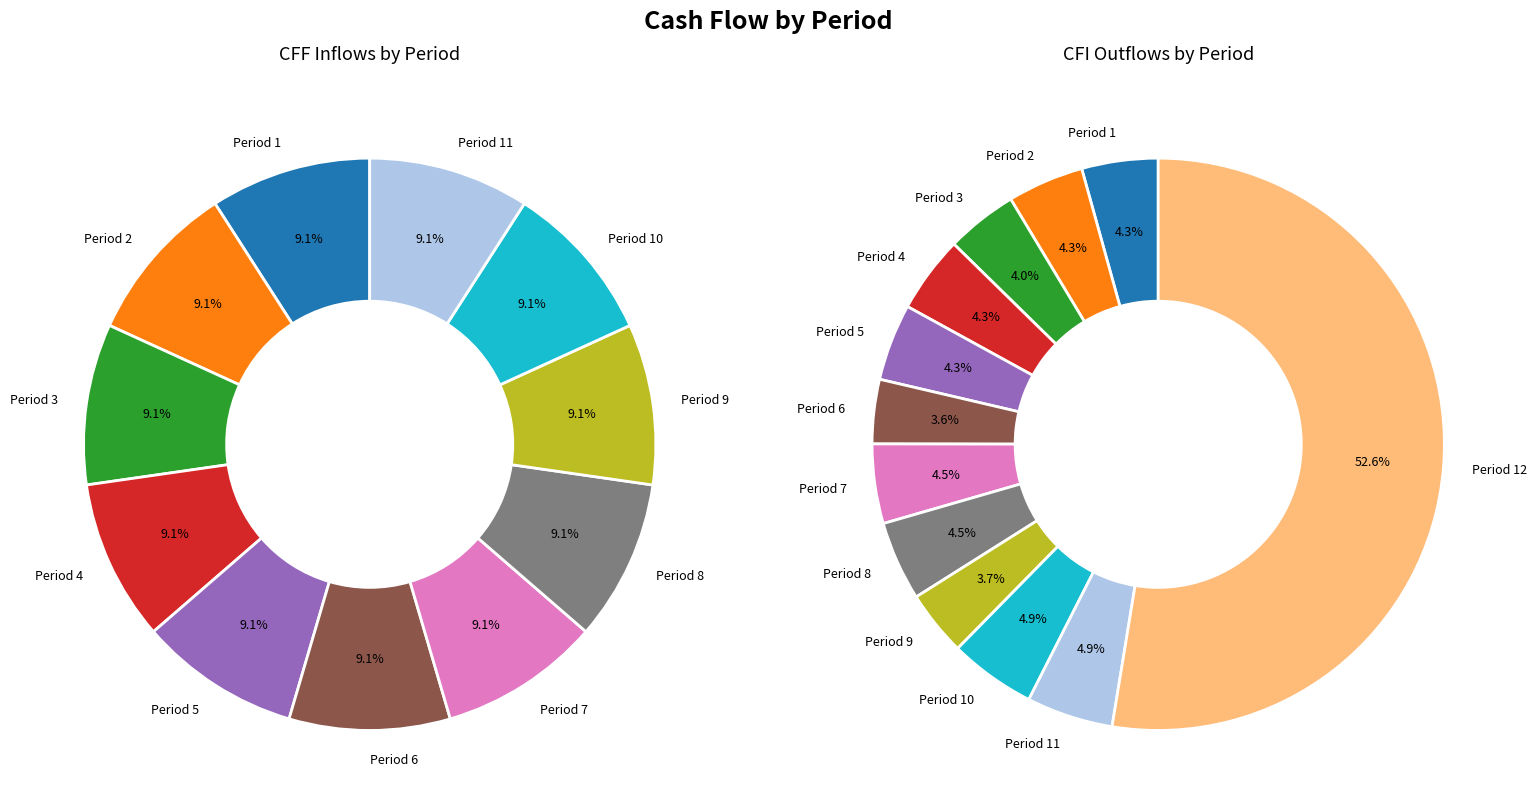

How many slices are in this pie chart?

12